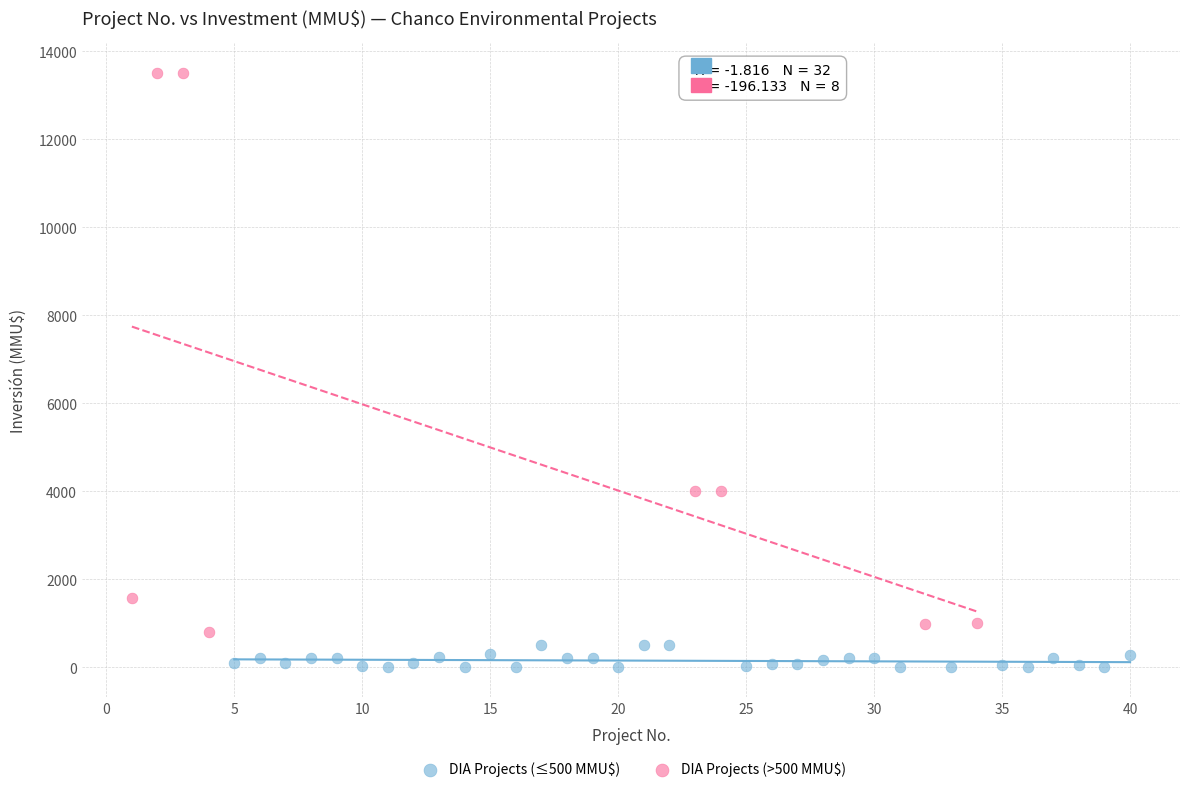

Which series contains the highest Y value?

DIA Projects (>500 MMU$)